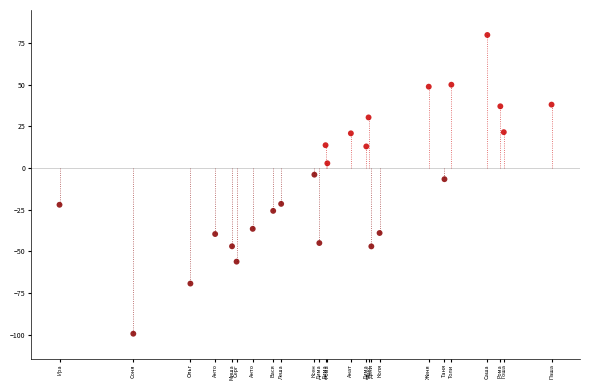

What is the range of Y values (max minus min)?

179.3